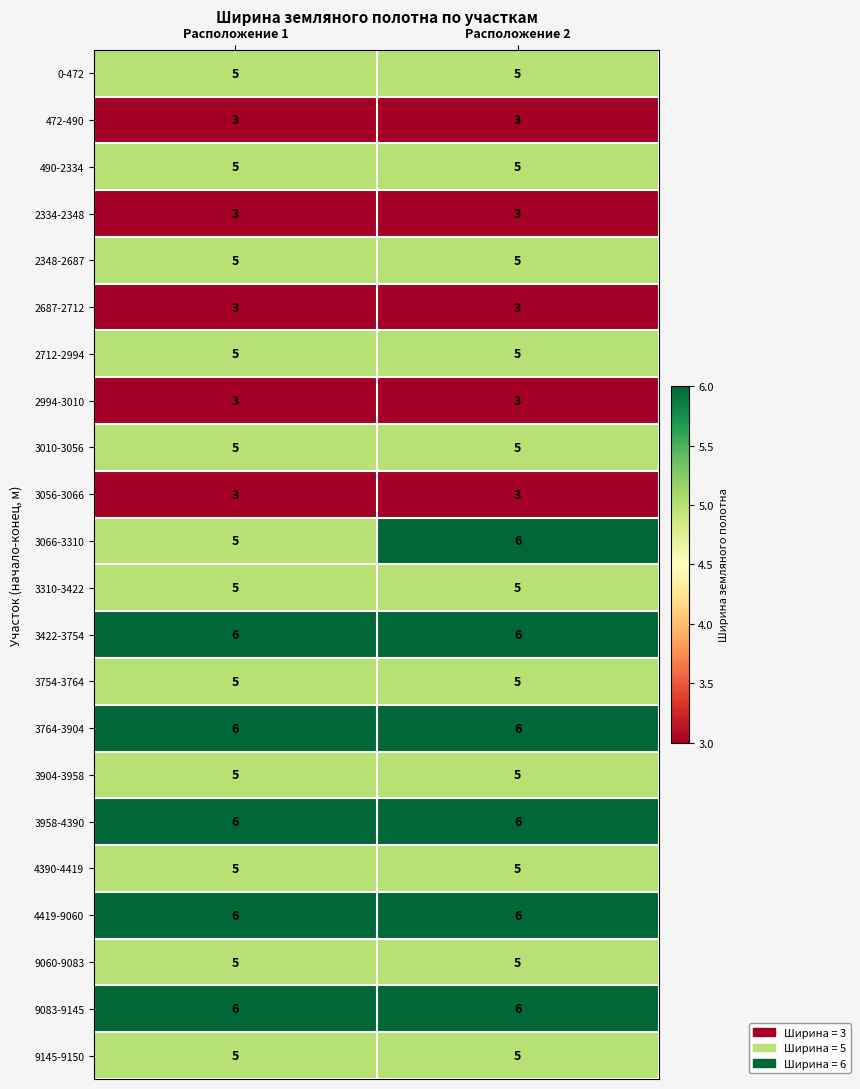

What is the total value across all series at Расположение 2?

106